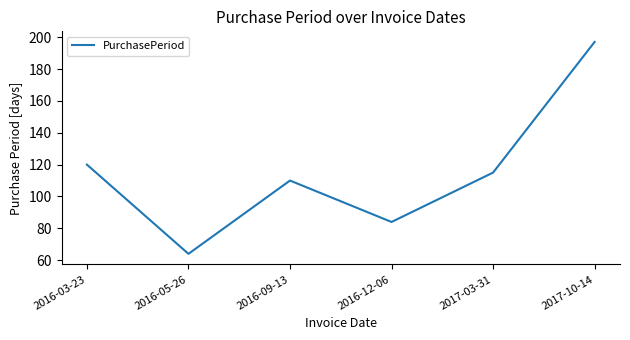

What is the average value?

115